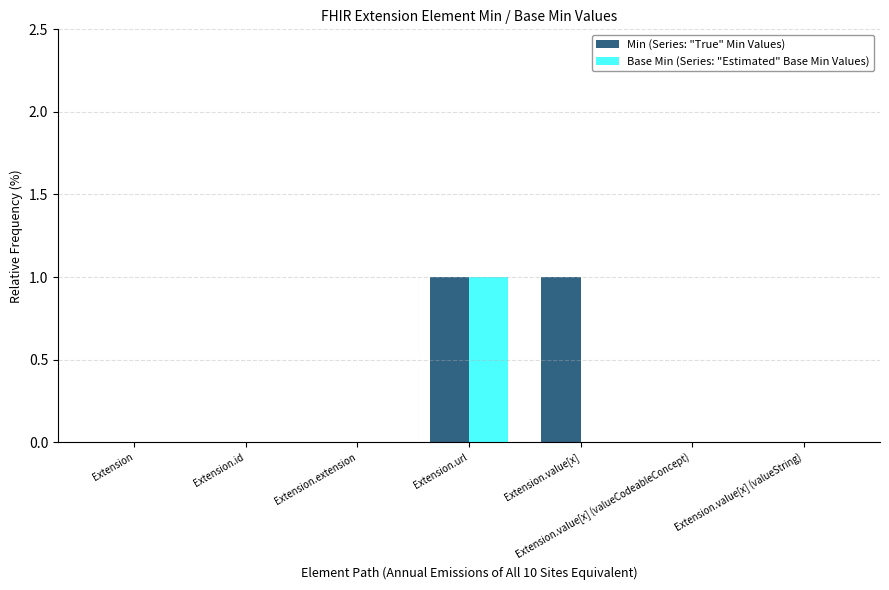

At which category is the sum across all series the highest?

Extension.url